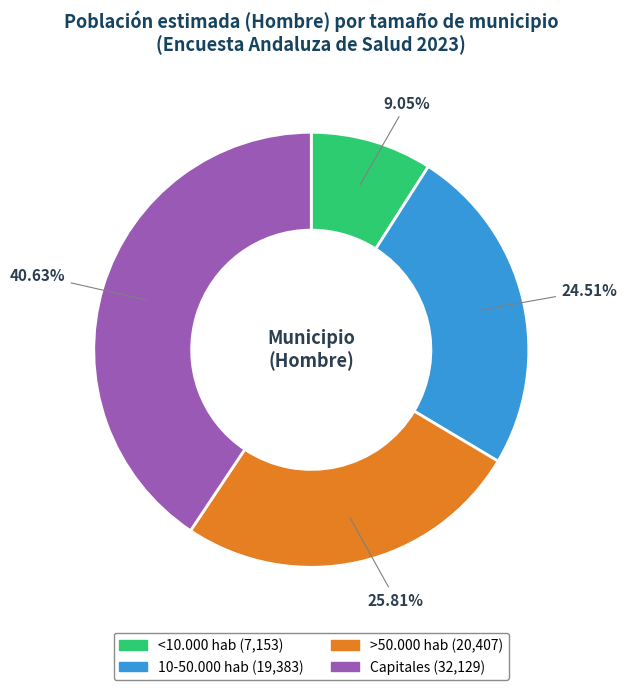

To the nearest percent, what is the average slice percentage?

25%